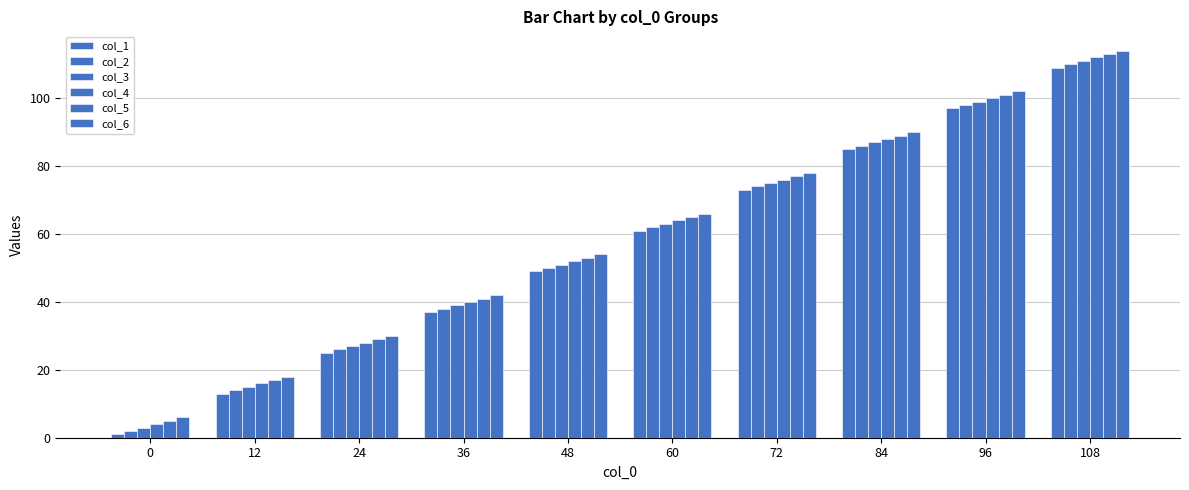

Does the chart contain stacked bars?

No